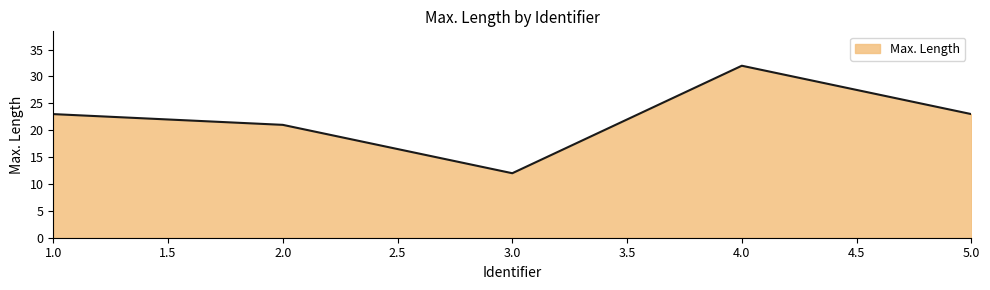

Read the value at 2.0, to the nearest 10.

20